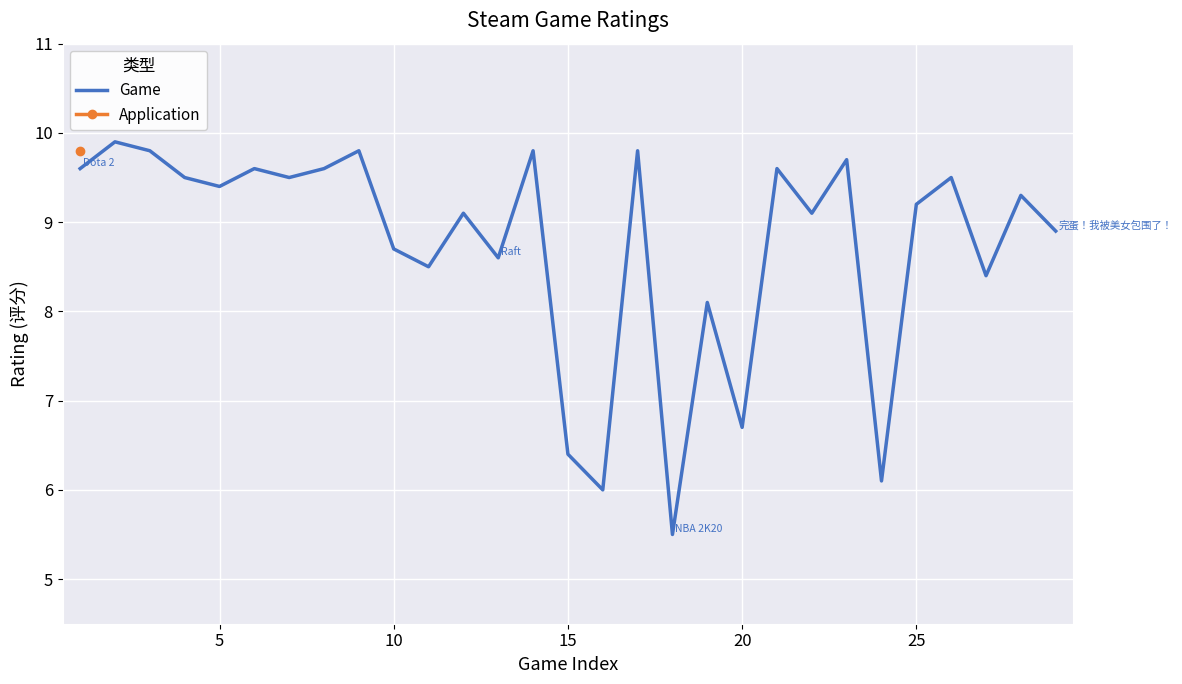

Reading left to right, what are all the values shown in this chart?

9.6	9.9	9.8	9.5	9.4	9.6	9.5	9.6	9.8	8.7	8.5	9.1	8.6	9.8	6.4	6.0	9.8	5.5	8.1	6.7	9.6	9.1	9.7	6.1	9.2	9.5	8.4	9.3	8.9